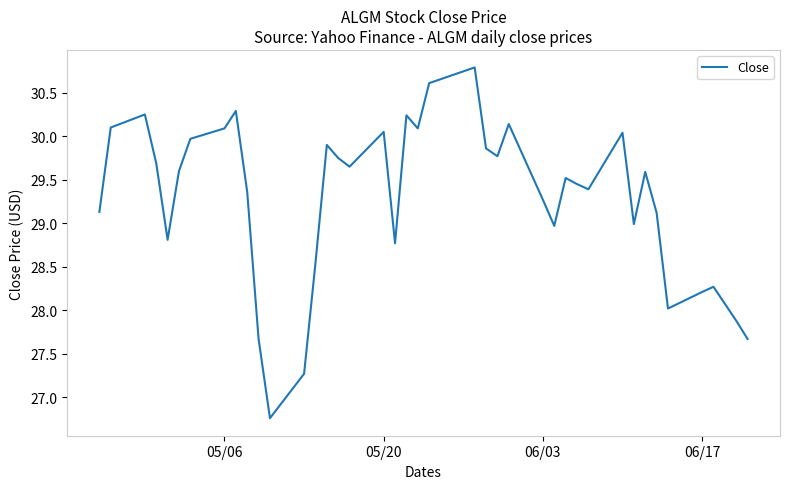

What is the sum of all values?

1171.5